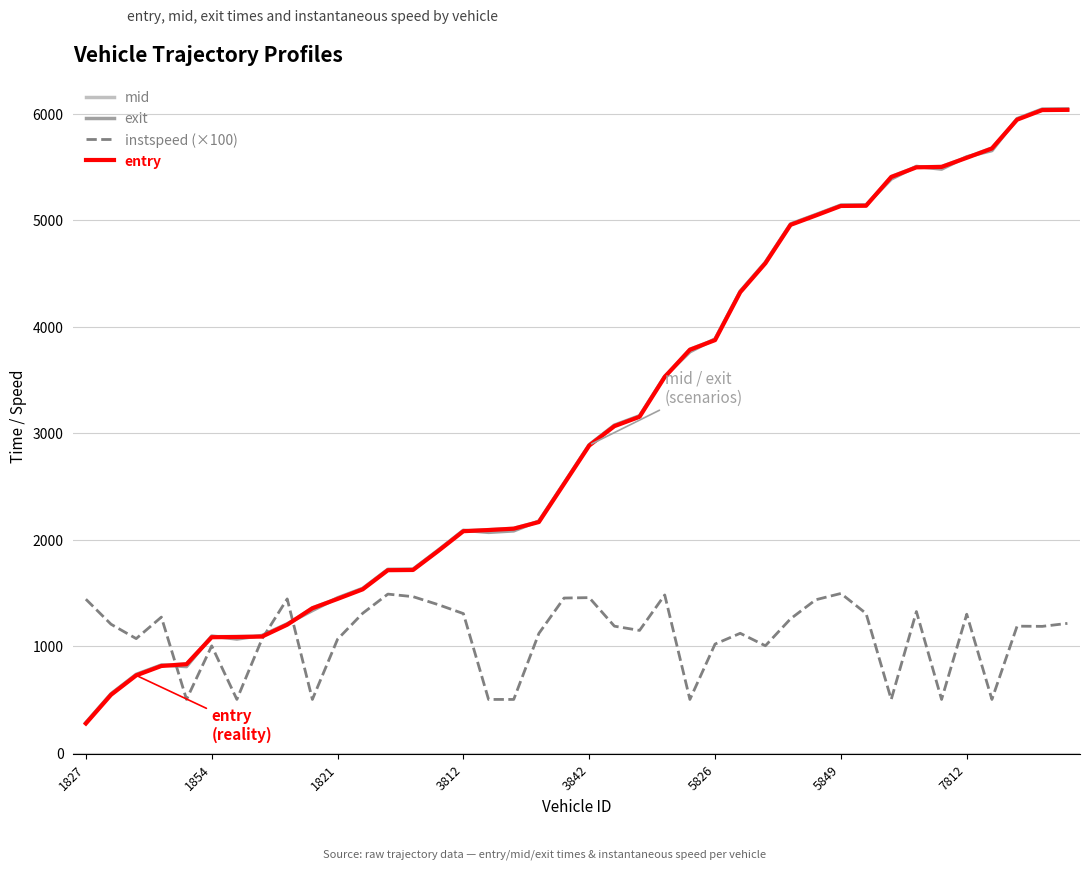

What is the minimum value for instspeed (×100)?

500.0